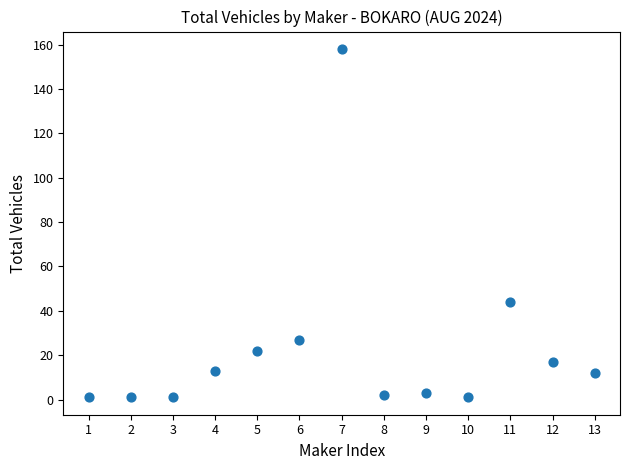

What is the range of X values (max minus min)?

12